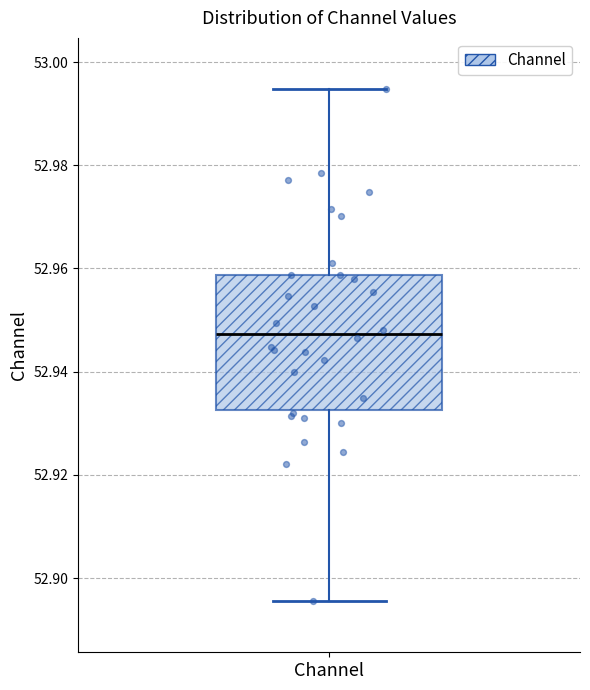

Where is the upper edge of the box for Channel on the y-axis? The values are not printed on the chart, so give them approximately, as read against the axis.

52.958